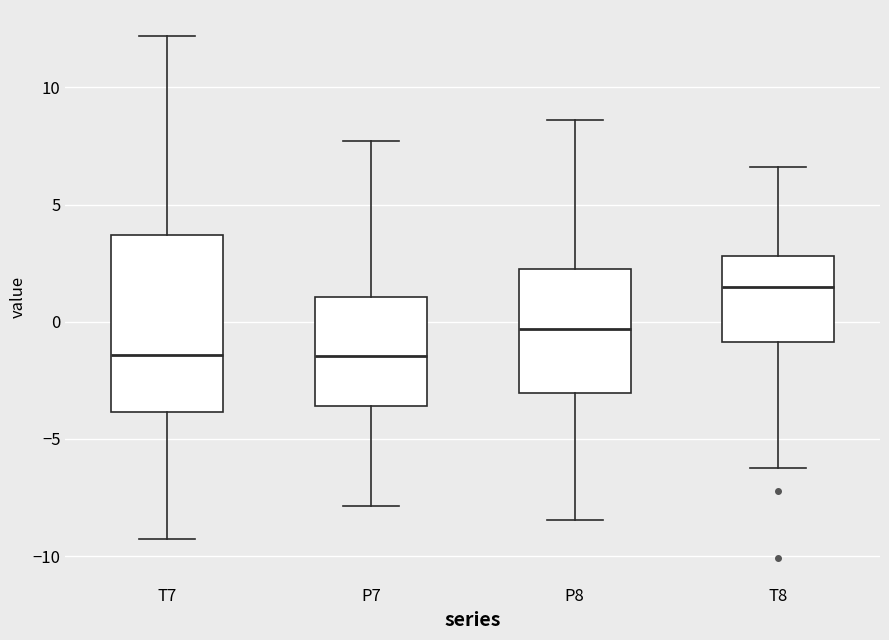

Which box is the tallest, from its lower edge to its upper edge?

T7